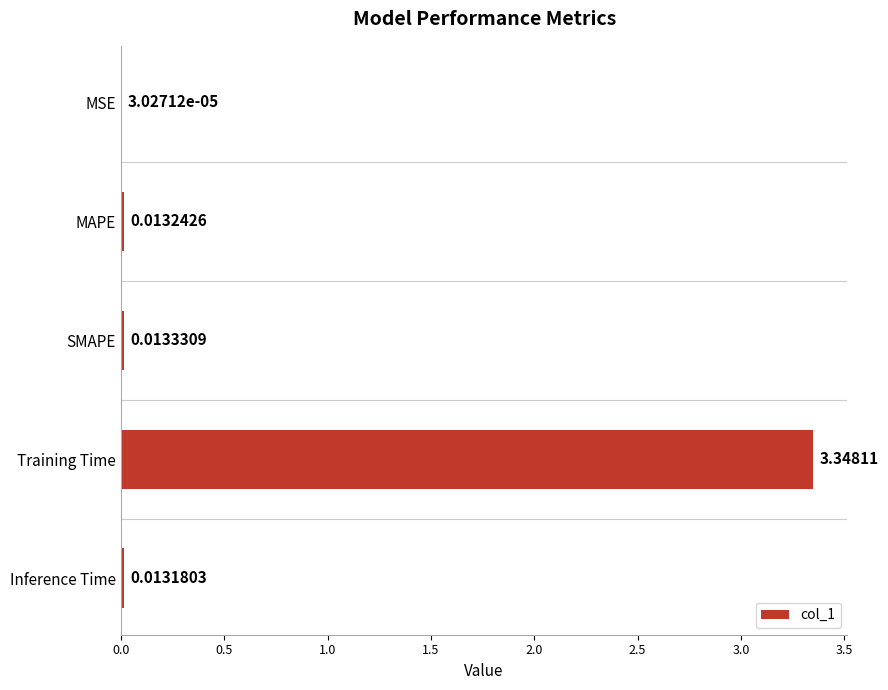

What is the sum of all values?

3.4